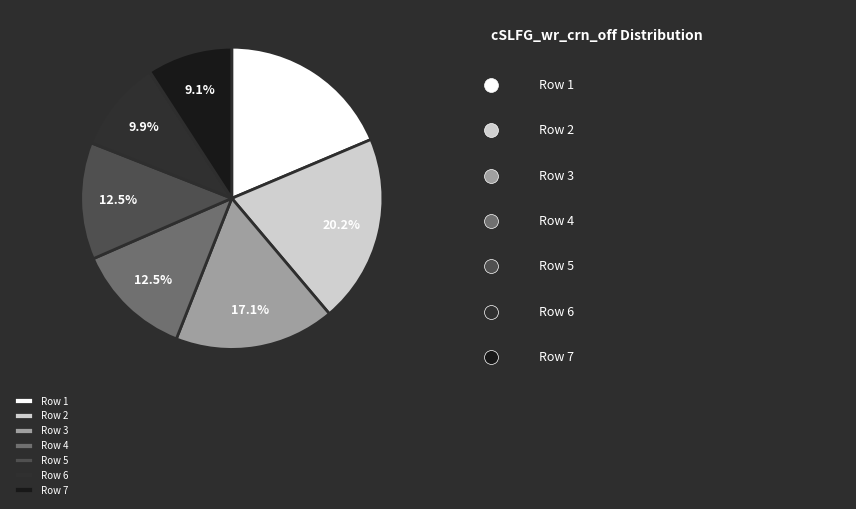

Count the number of slices in the pie.

7